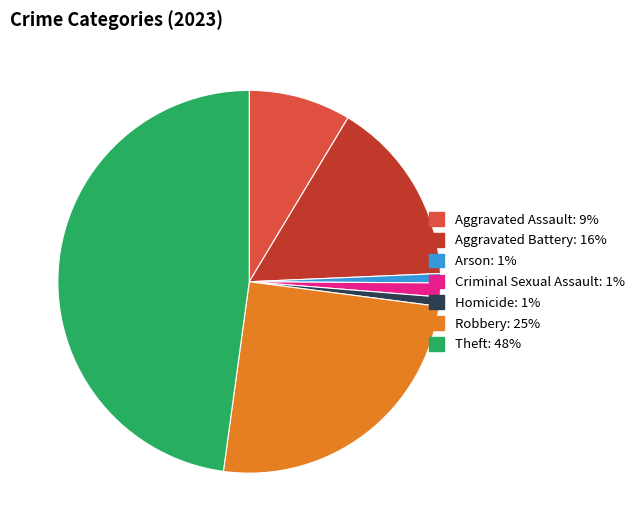

Count the number of slices in the pie.

7